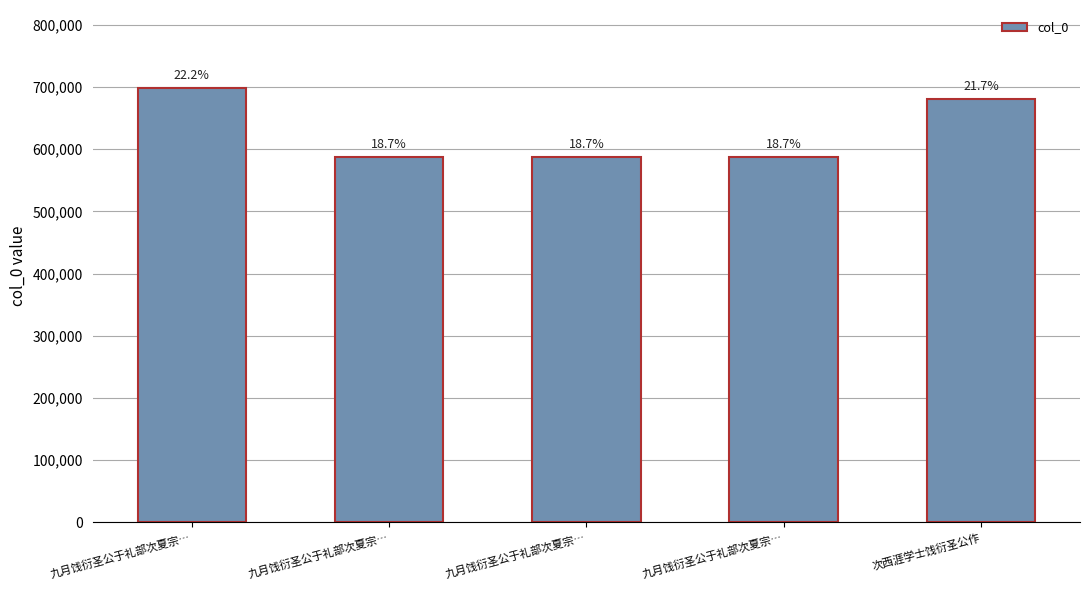

What is the difference between the values at 次西涯学士饯衍圣公作 and 九月饯衍圣公于礼部次夏宗…?

93707